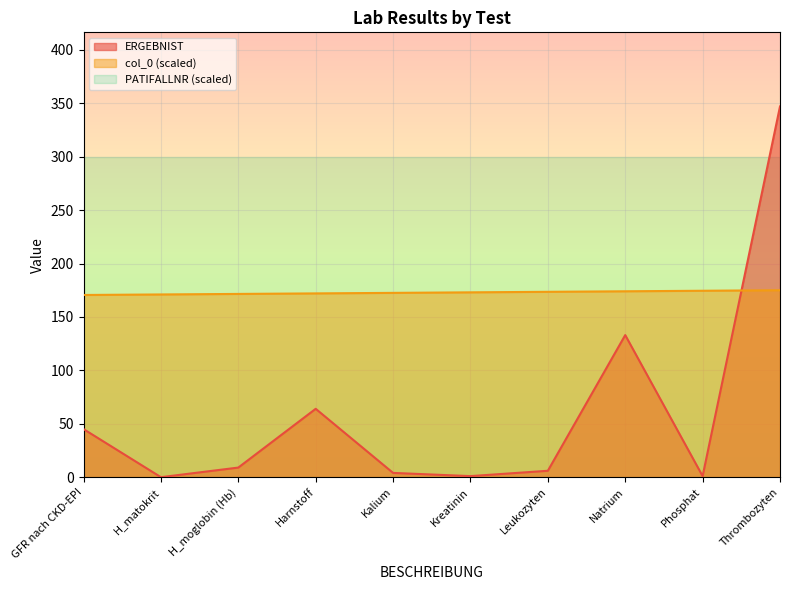

Between Thrombozyten and Natrium, which is larger?

Thrombozyten